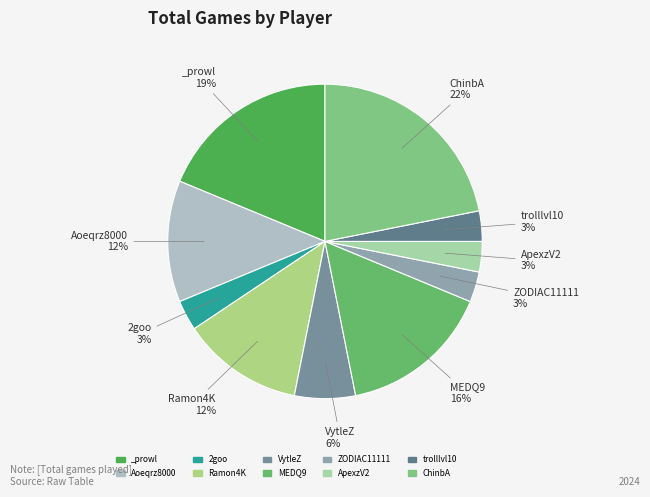

To the nearest percent, what is the difference between the largest and smallest slice percentages?

19%